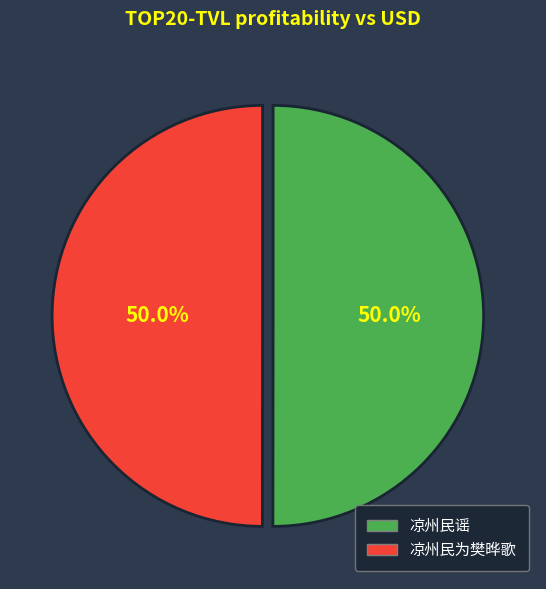

What is the total percentage of 凉州民为樊晔歌 and 凉州民谣?

100.0%